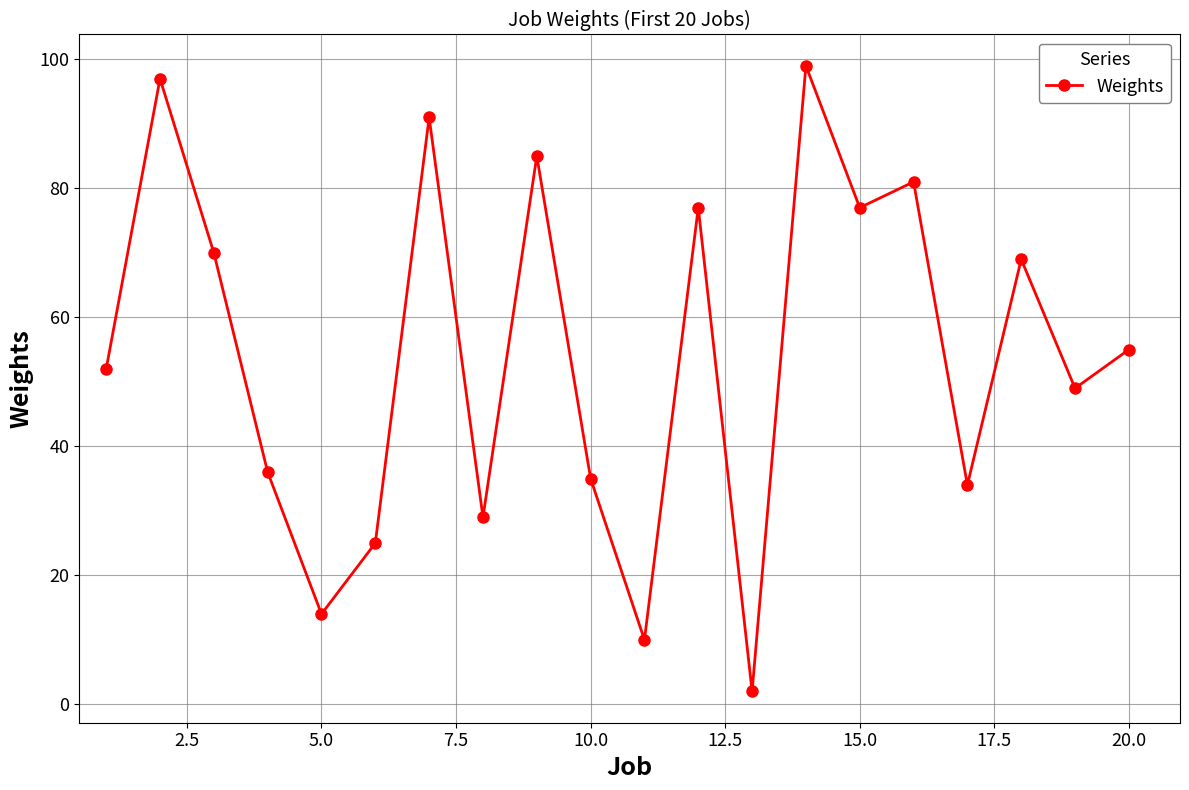

What is the difference between the second highest and minimum values?

95